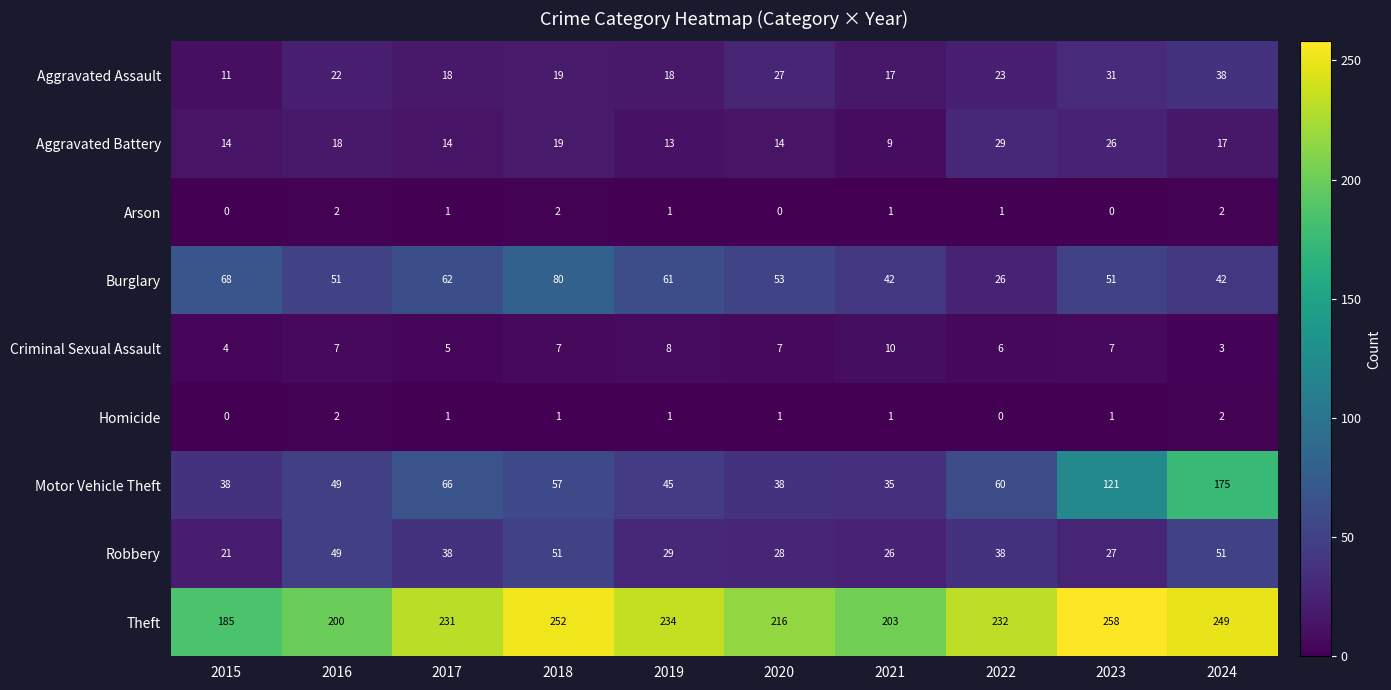

True or false: Burglary has a value of 24 at 2016.

False